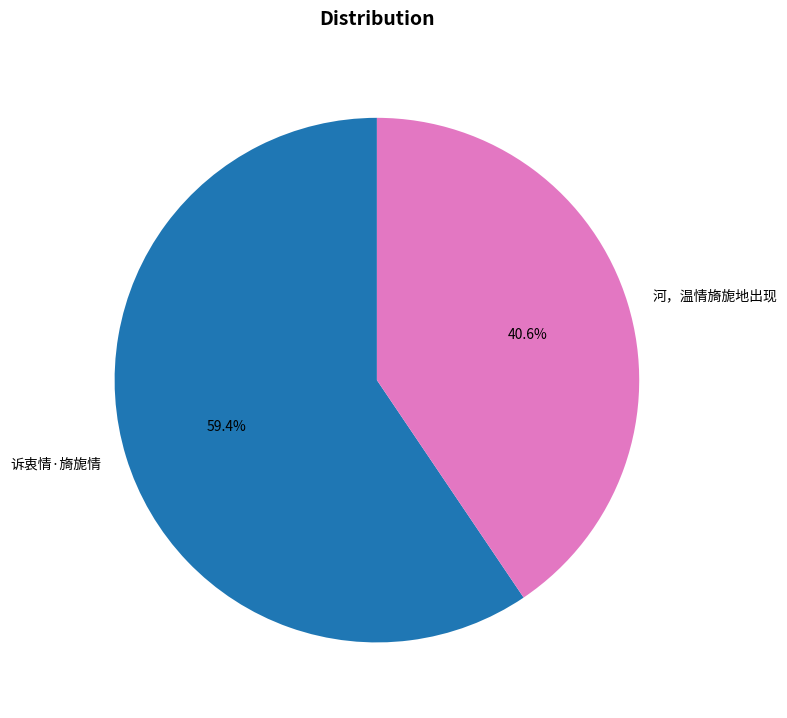

Which category accounts for the majority?

诉衷情·旖旎情